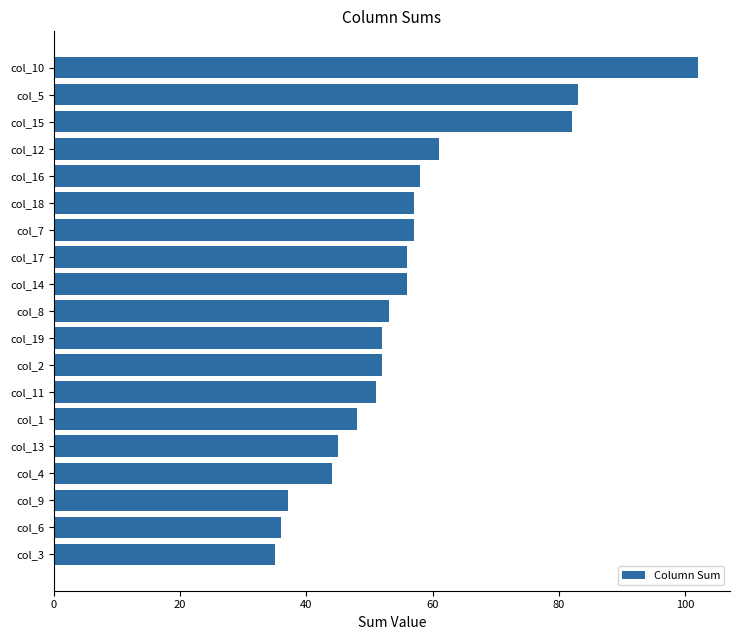

The chart shows a value of 139 at col_15. True or false?

False